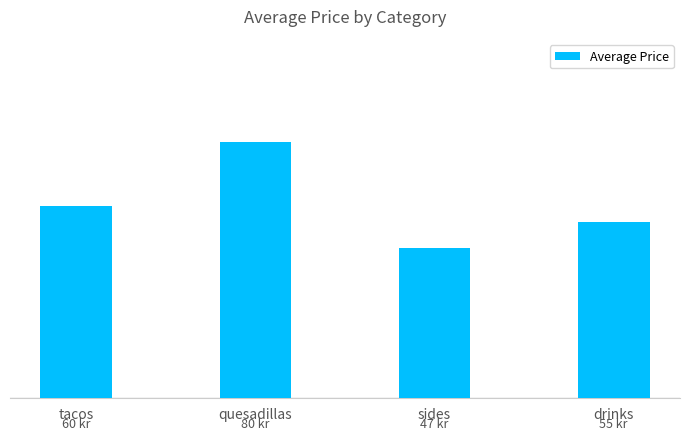

How many values are between 55 and 80?

3